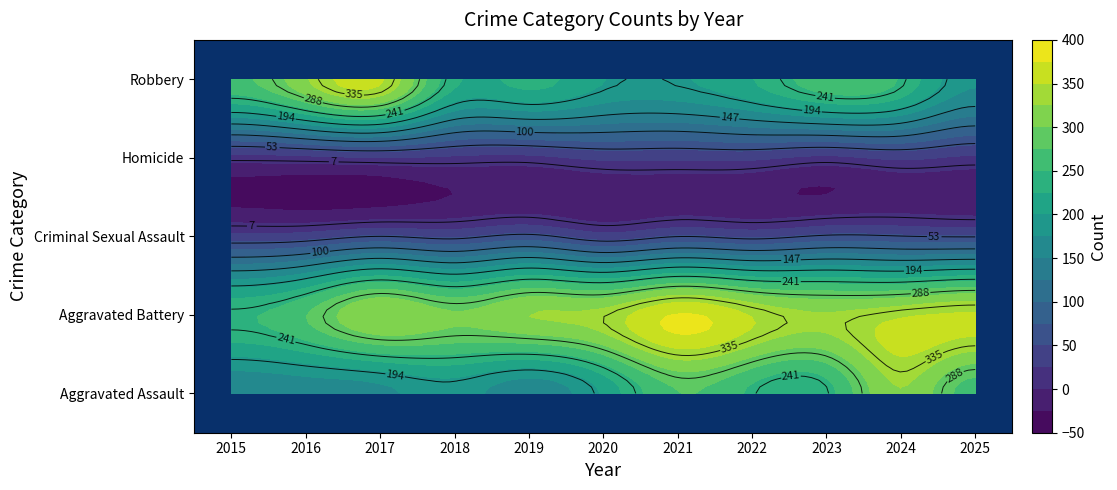

How many data points in Aggravated Assault are less than 204?

5